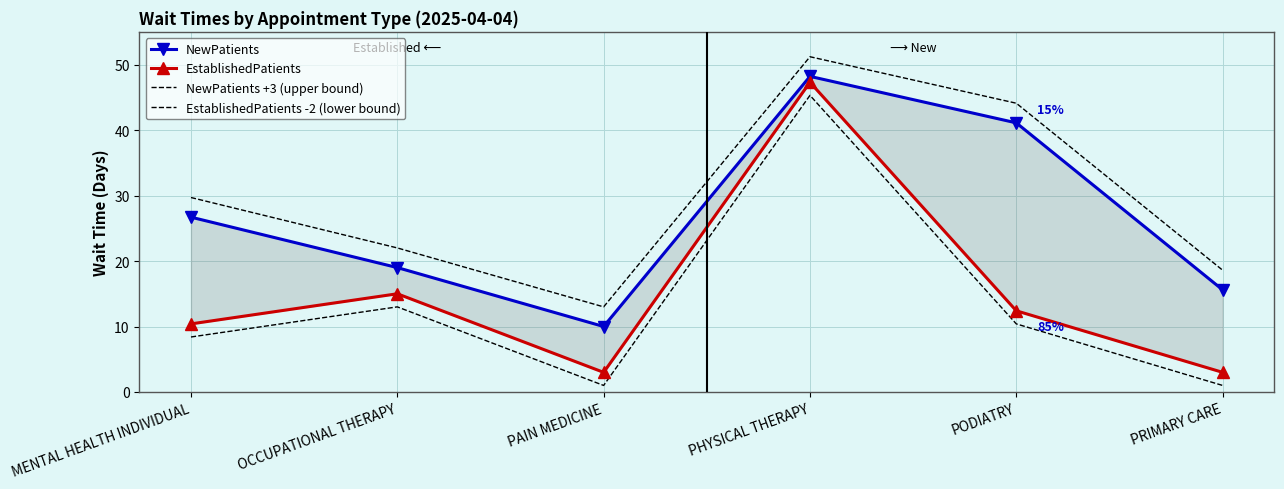

True or false: EstablishedPatients -2 (lower bound) and NewPatients +3 (upper bound) cross at least once.

False